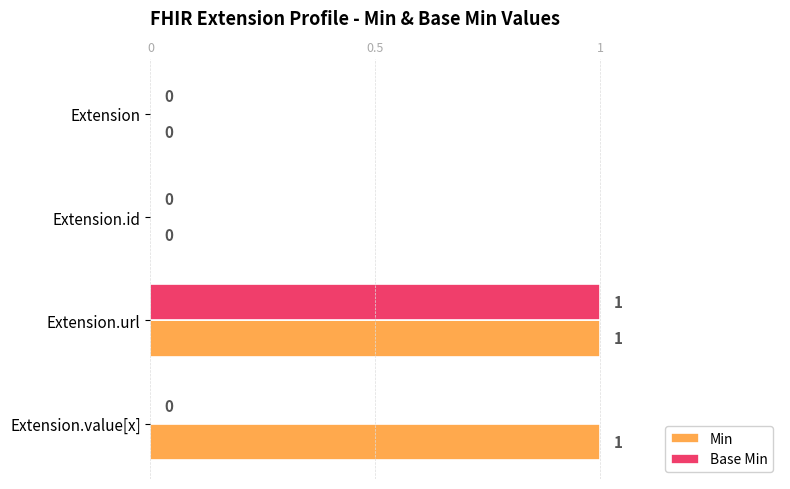

The Min series shows 0 at Extension. True or false?

True